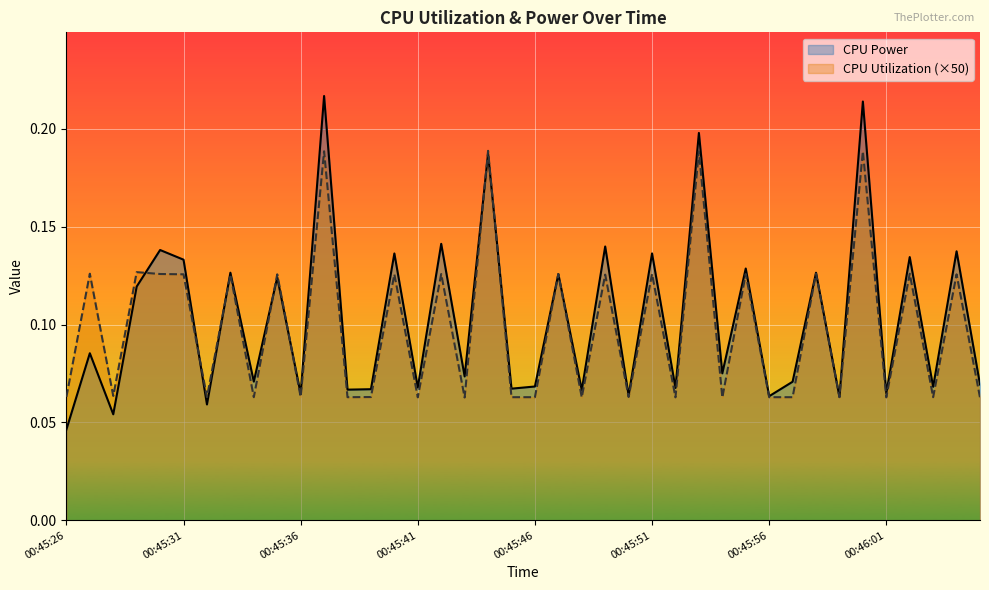

Rank the series by their average value, from highest to lowest.

CPU Power, CPU Utilization (×50)